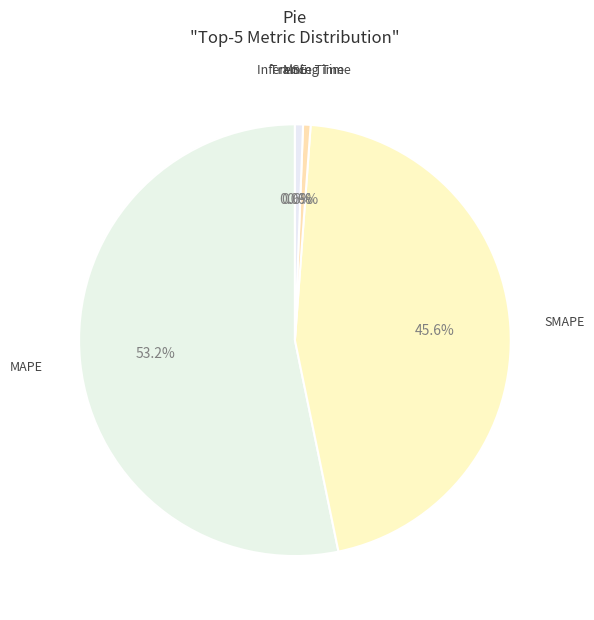

Which slice is the largest?

MAPE